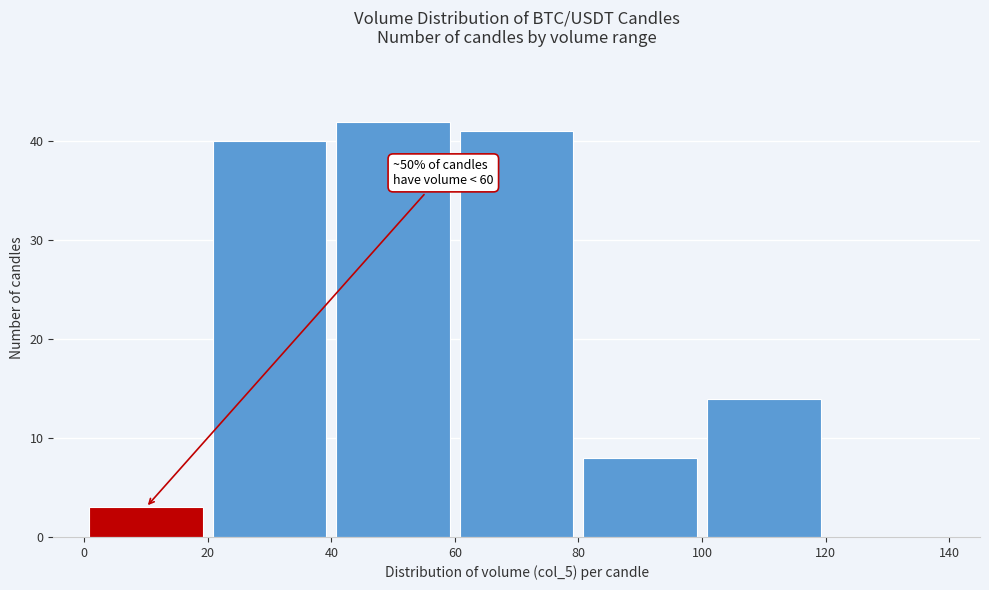

Over which range of the x-axis is the bar tallest?

40 to 60